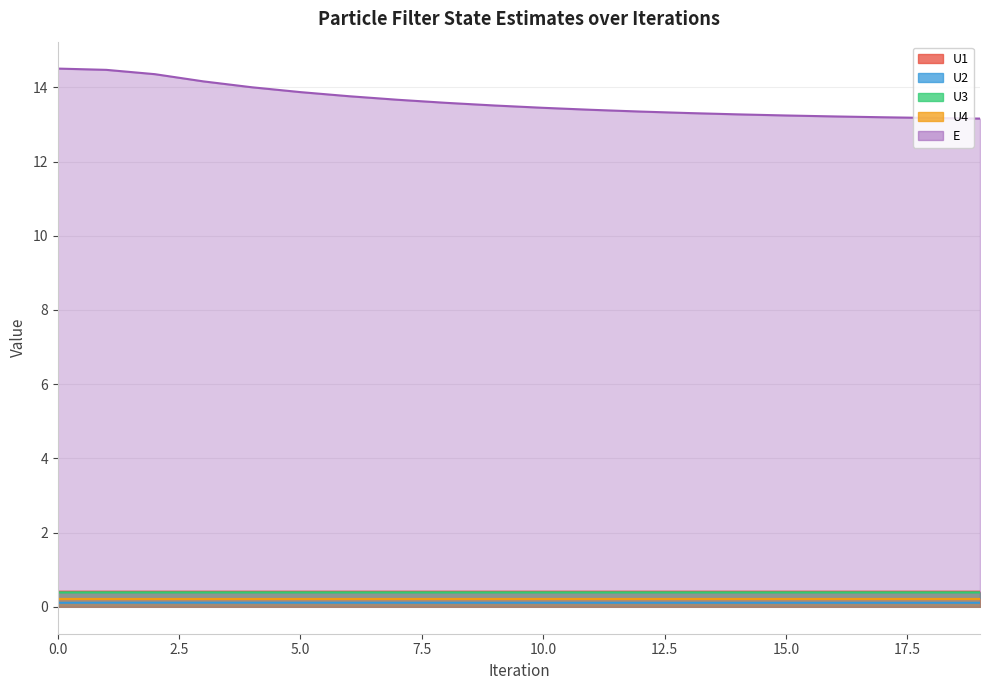

True or false: U1 has more than 2 interior local peaks.

False